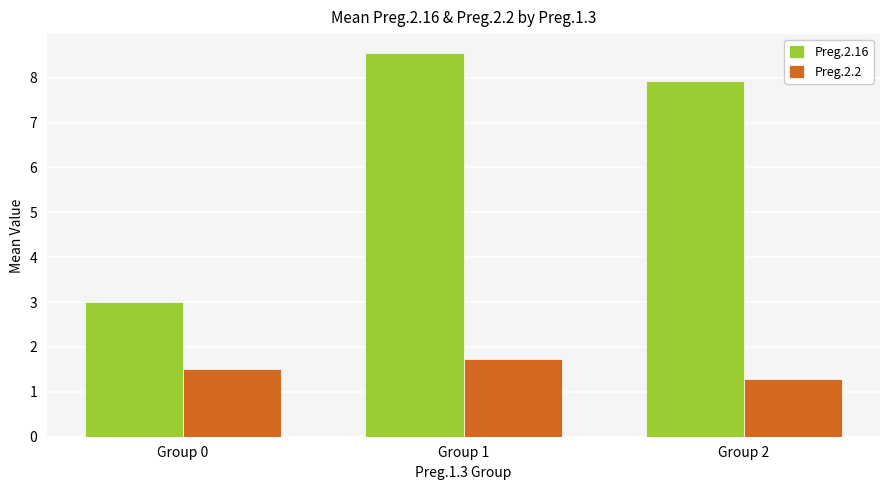

What is the difference between the maximum and minimum values in the Preg.2.2 series?

0.4